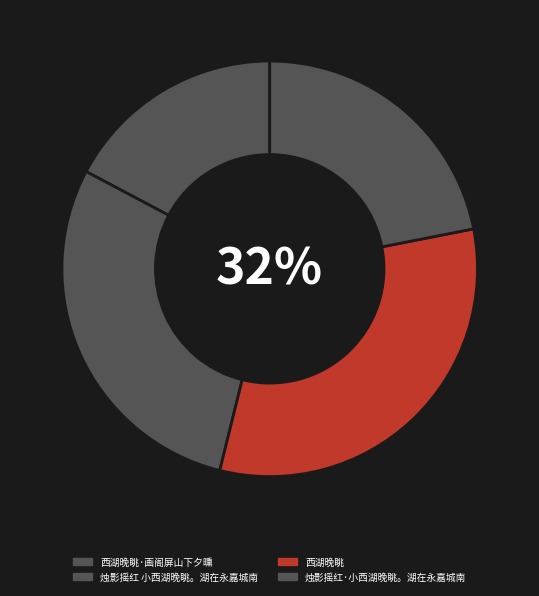

Does any single category account for the majority?

No